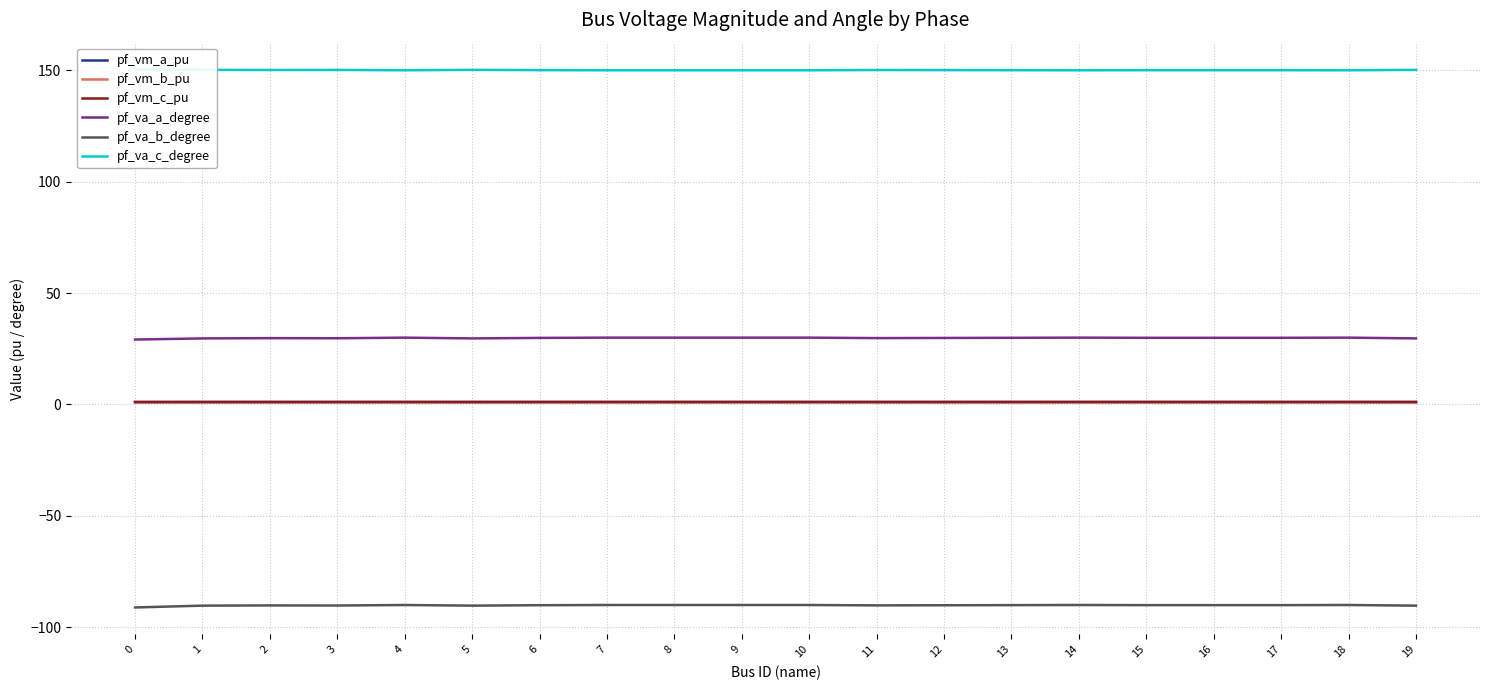

What is the value of the pf_vm_b_pu point at the 10th from the left?

1.1